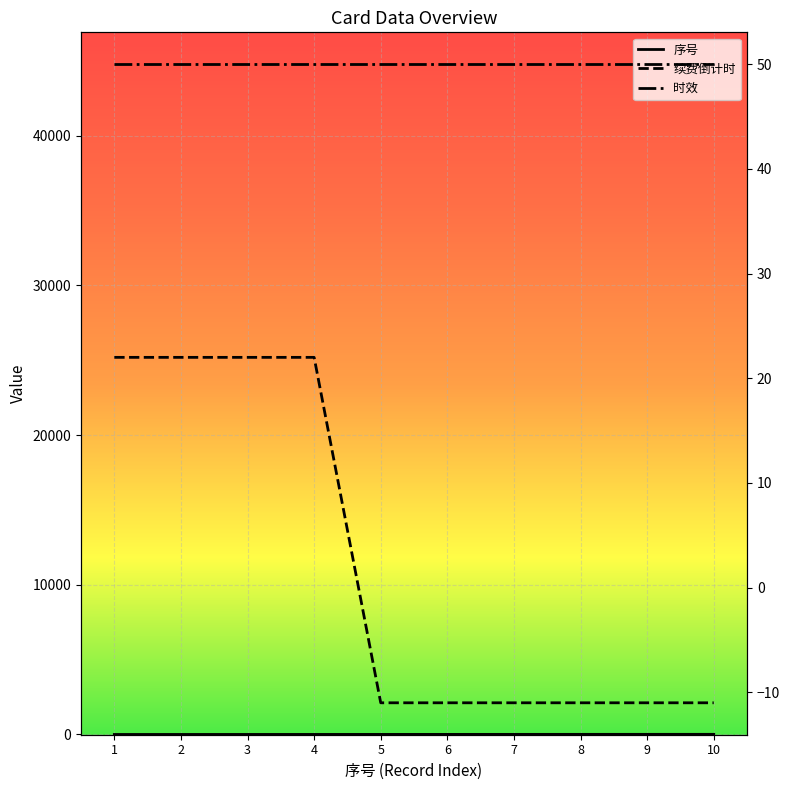

What is the maximum value shown in the chart?

50